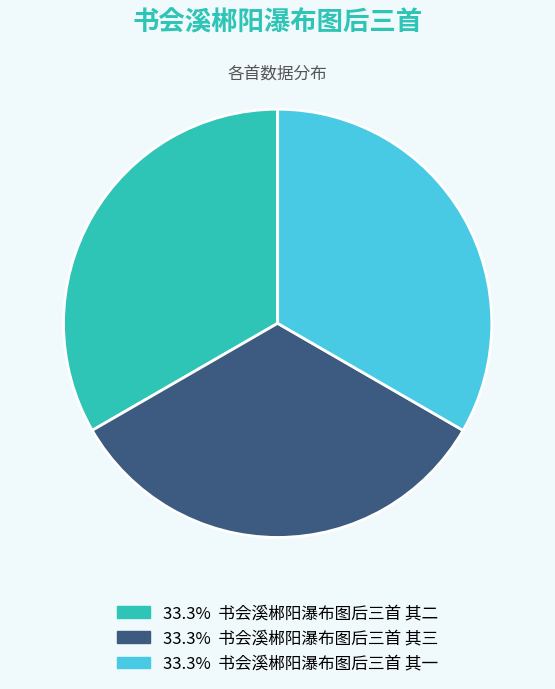

Is there a majority slice in this chart?

No